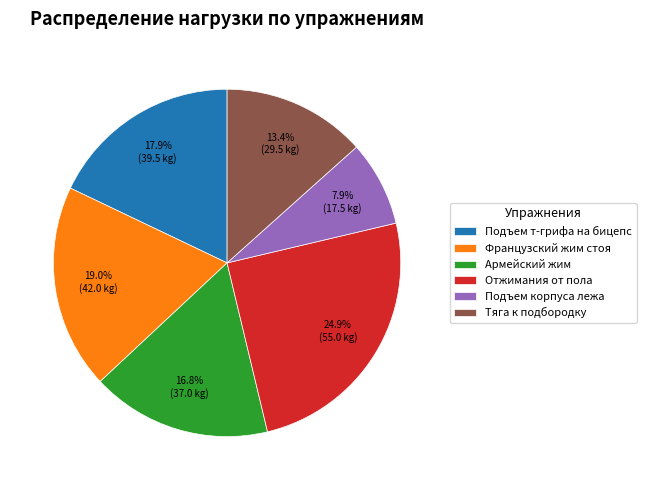

Is there any slice that represents more than half of the pie?

No